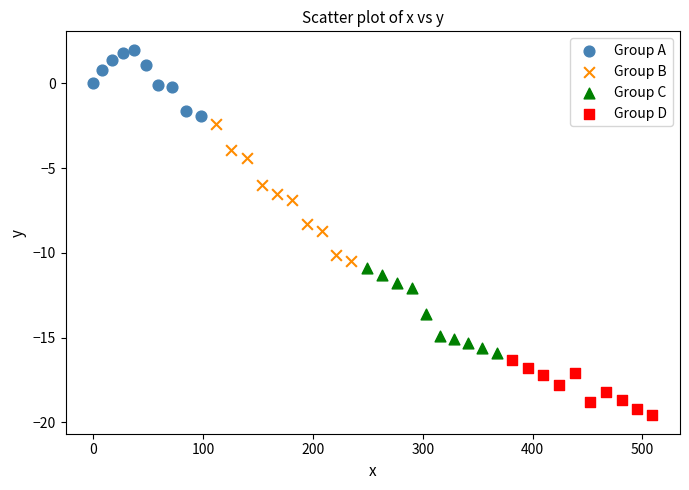

Which series contains the lowest Y value?

Group D